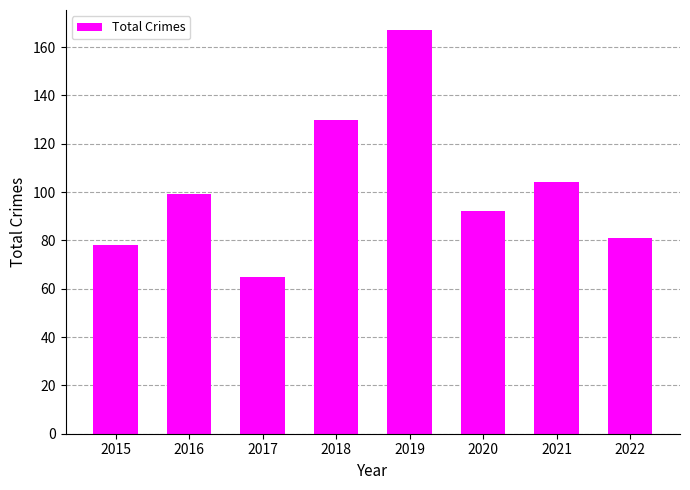

Where is the data nearest to the value 116?

2021